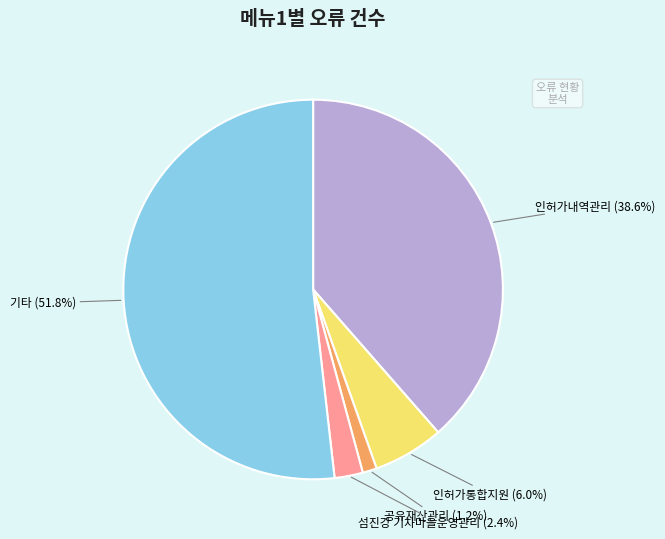

Rank the categories by value from highest to lowest.

기타, 인허가내역관리, 인허가통합지원, 섬진강 기차마을운영관리, 공유재산관리